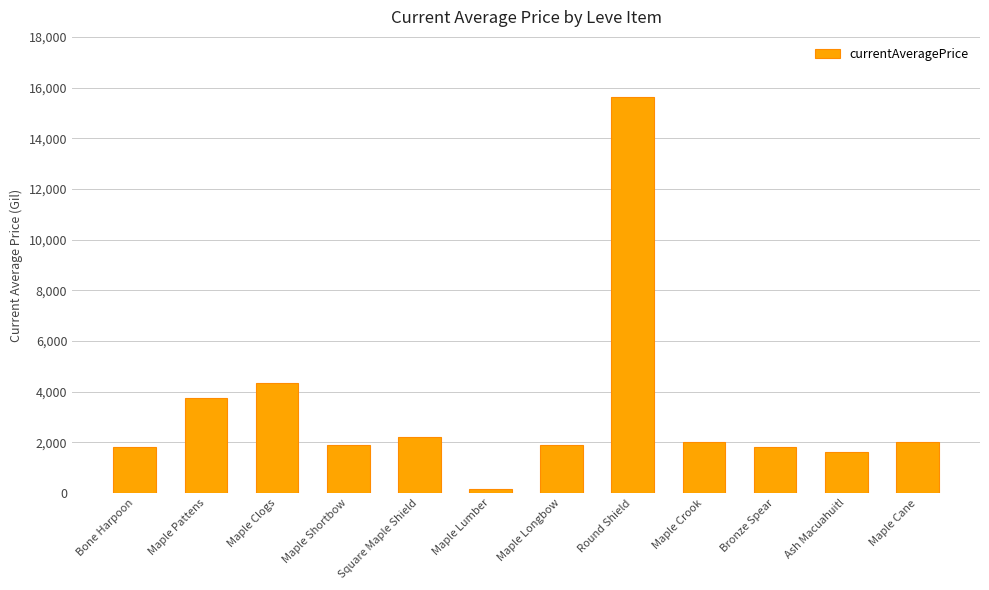

What is the difference between the second highest and minimum values?

4191